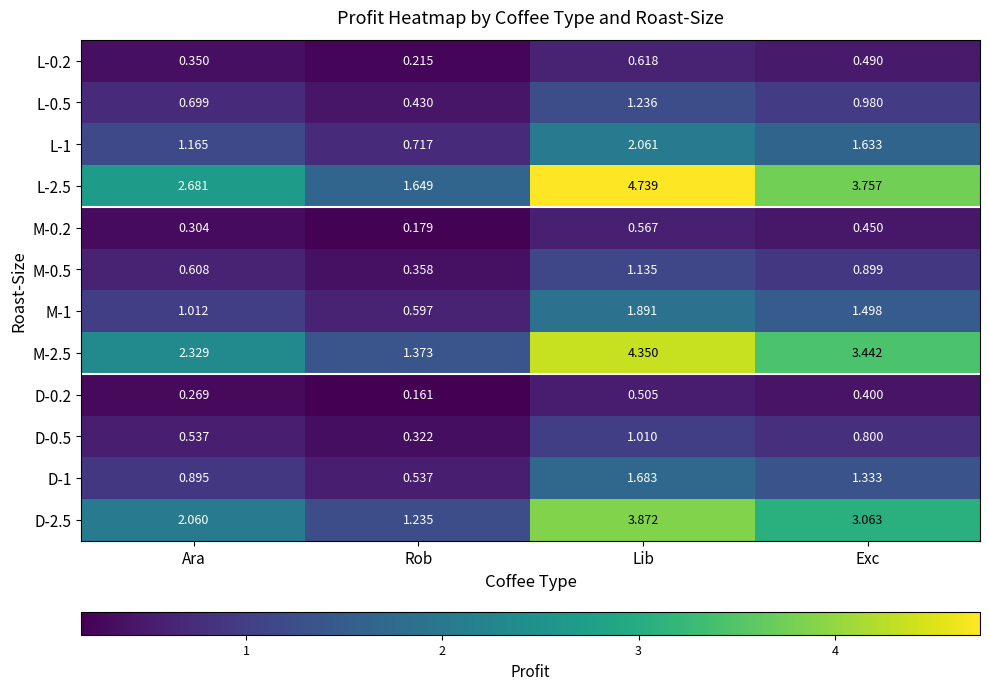

At which label does L-0.2 reach its minimum?

Rob